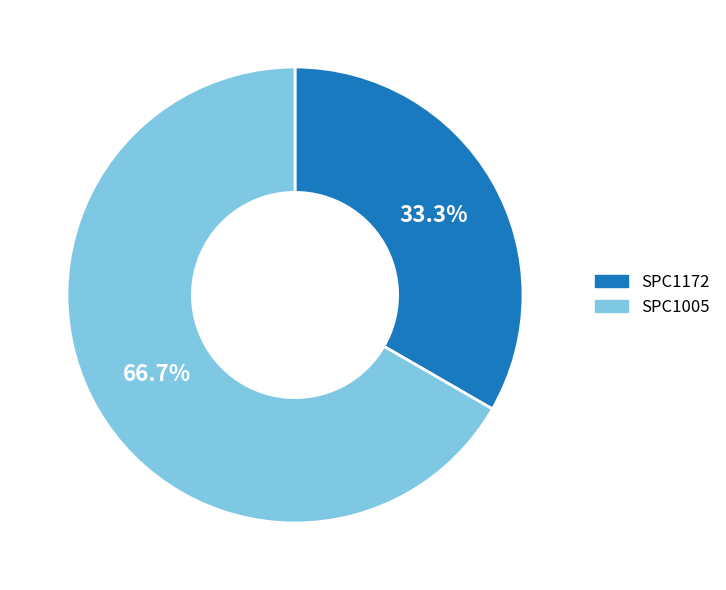

To the nearest percent, what is the difference between the largest and smallest slice percentages?

33%